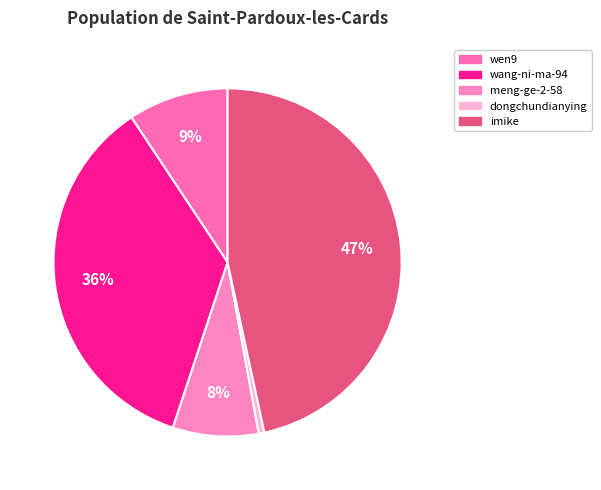

Count the number of slices in the pie.

5